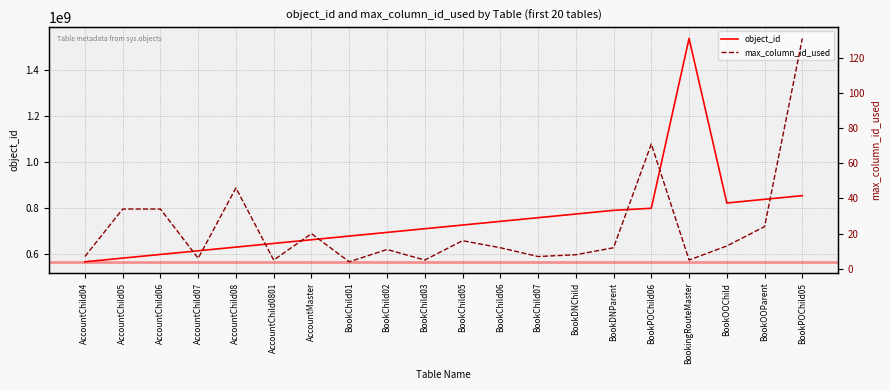

Does the chart display data point markers on the line(s)?

No